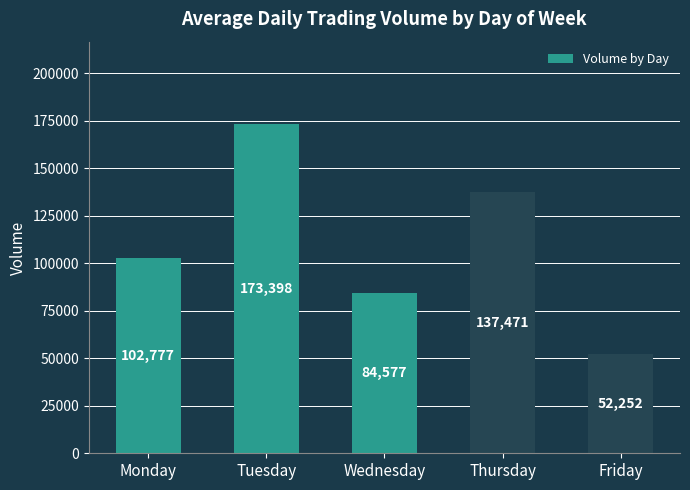

List the labels in order of value, largest first.

Tuesday, Thursday, Monday, Wednesday, Friday